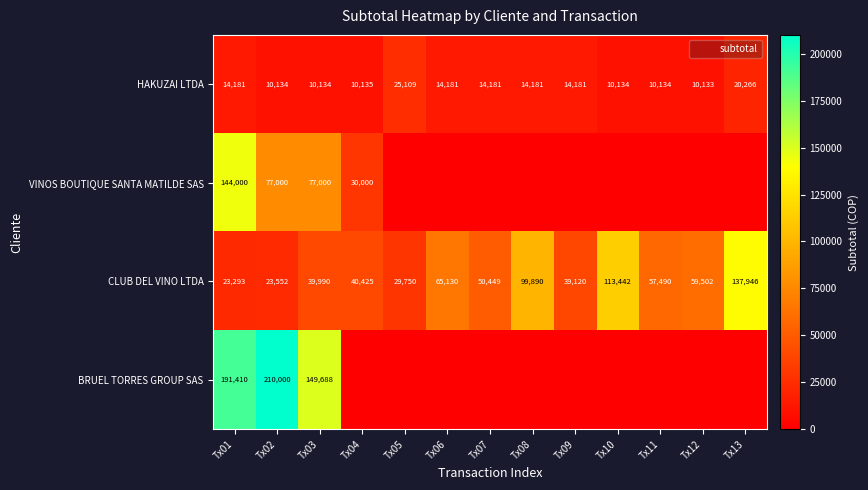

The value of CLUB DEL VINO LTDA at Tx04 is 40425. True or false?

True